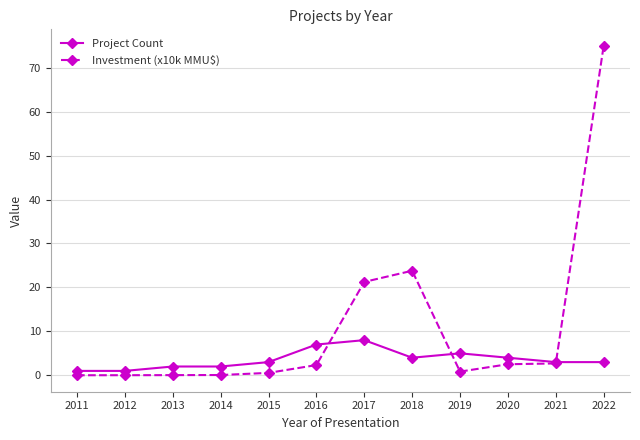

List the series in order of their overall mean, lowest first.

Project Count, Investment (x10k MMU$)